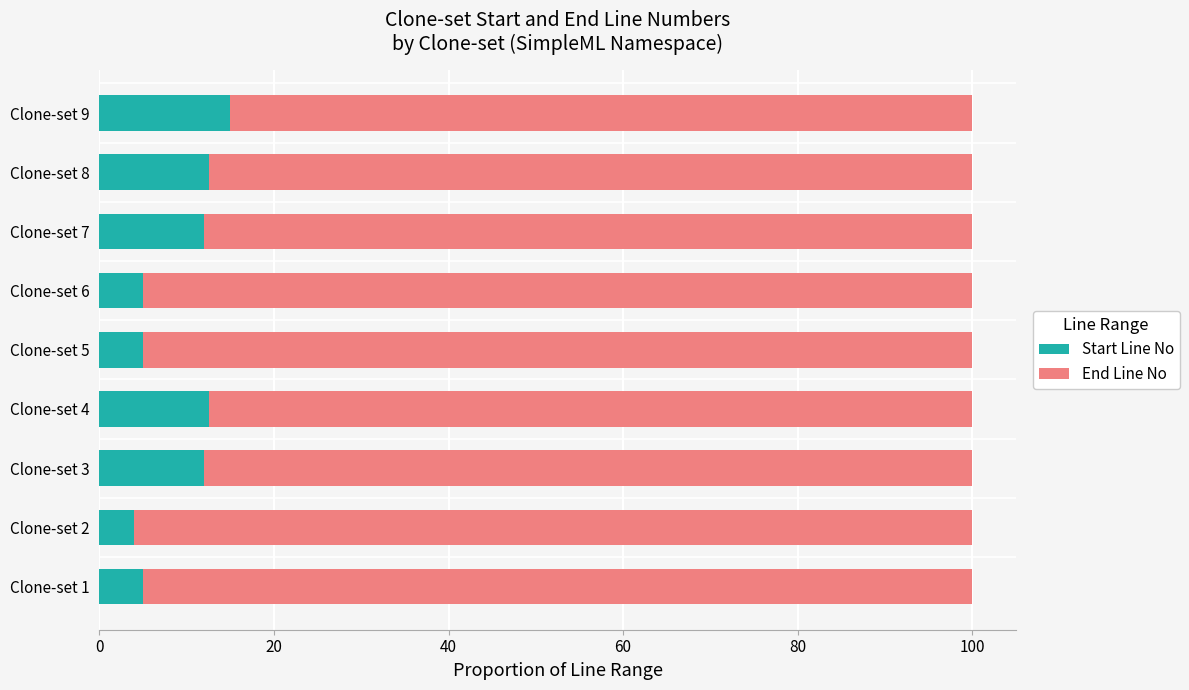

The value of Start Line No at Clone-set 2 is 4.0. True or false?

True